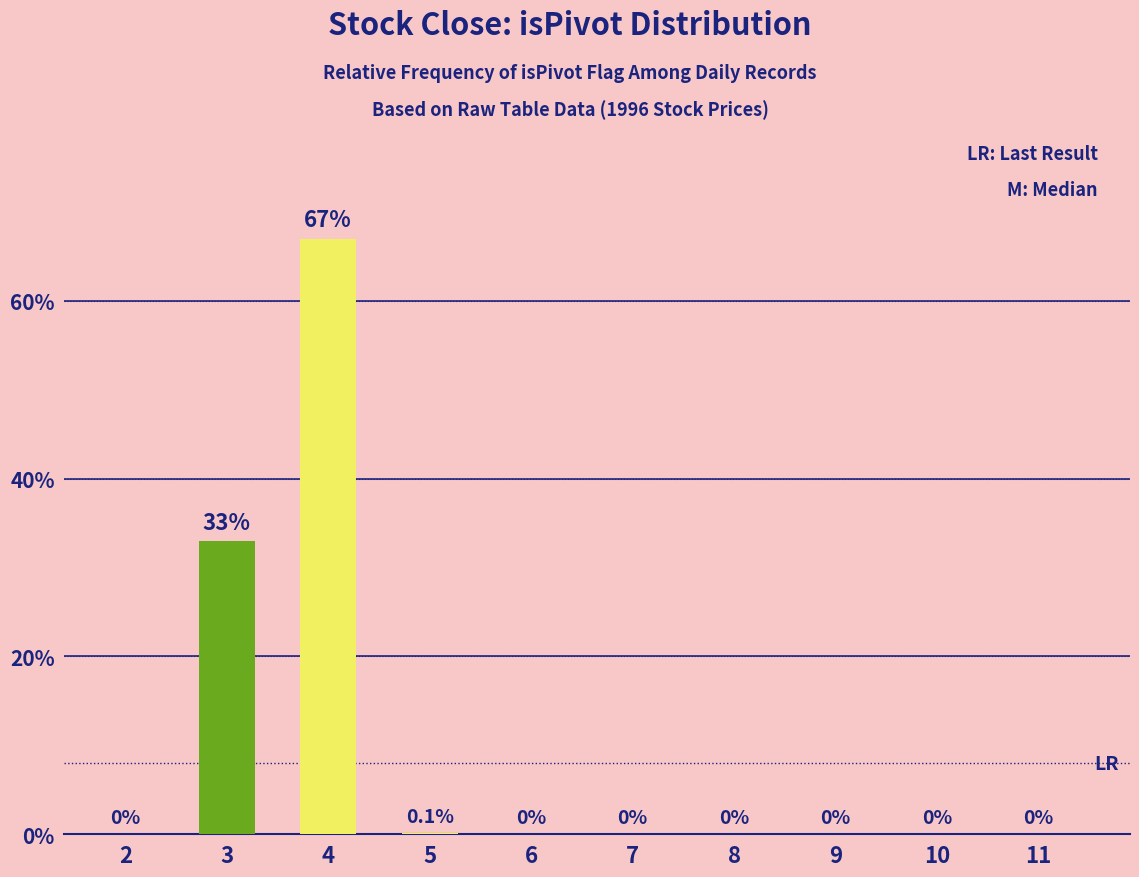

Reading left to right, extract all data points from this chart.

2=0.0	3=33.0	4=67.0	5=0.1	6=0.0	7=0.0	8=0.0	9=0.0	10=0.0	11=0.0